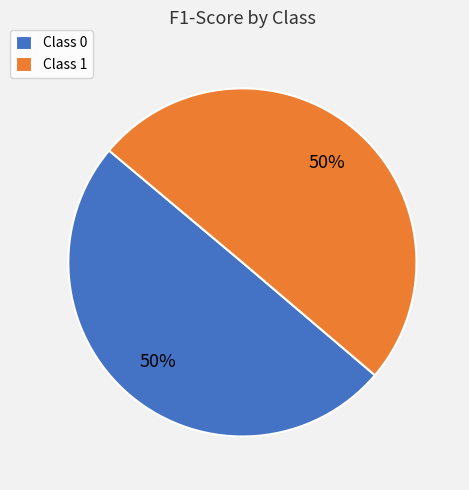

To the nearest percent, what percentage of the pie is Class 1?

50%